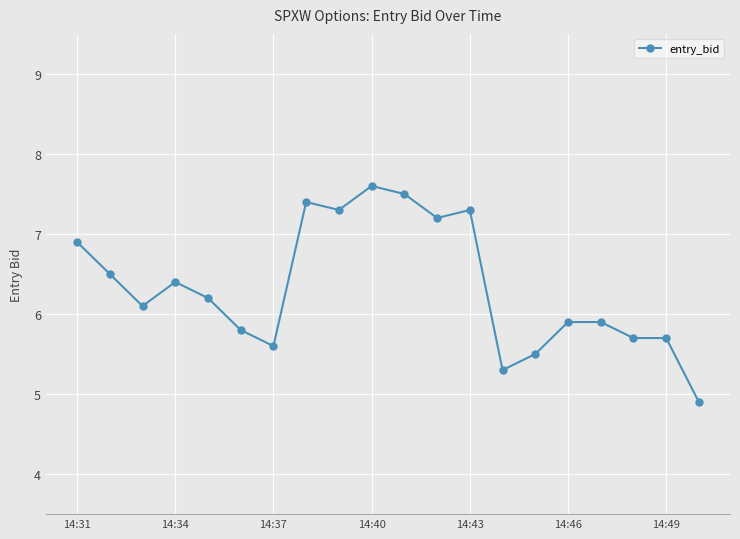

What is the value of the 10th point from the left?

7.6